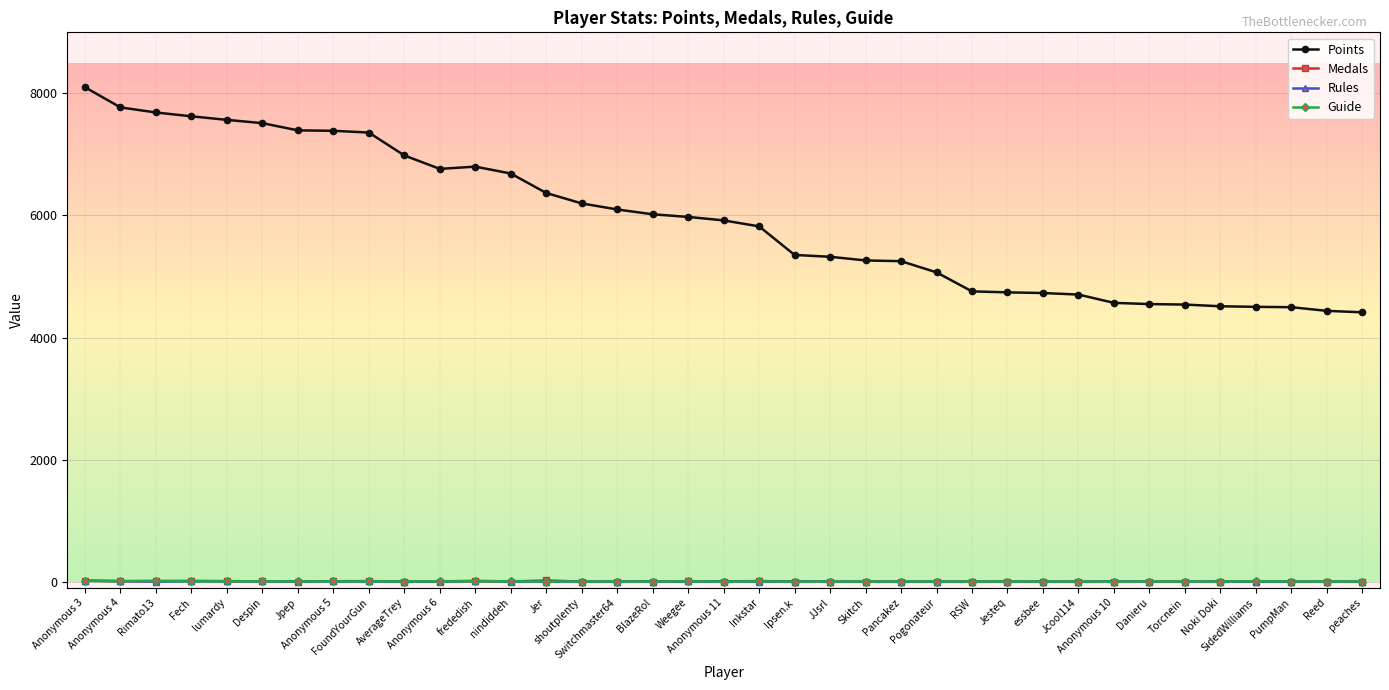

Count the number of data series in this chart.

4